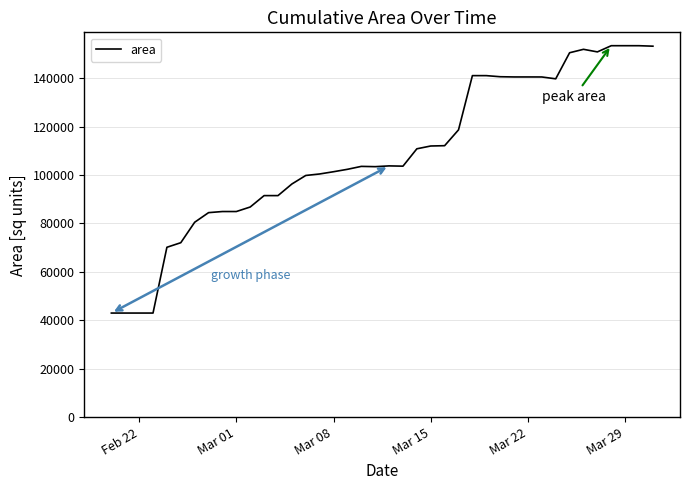

What is the greatest value displayed?

153436.5